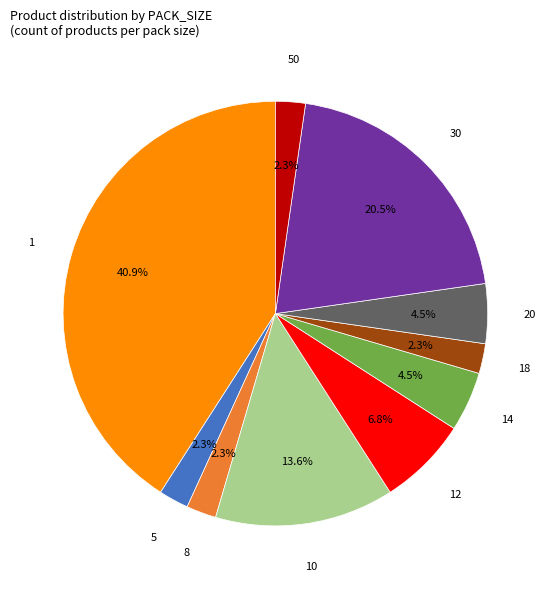

Is there a majority slice in this chart?

No